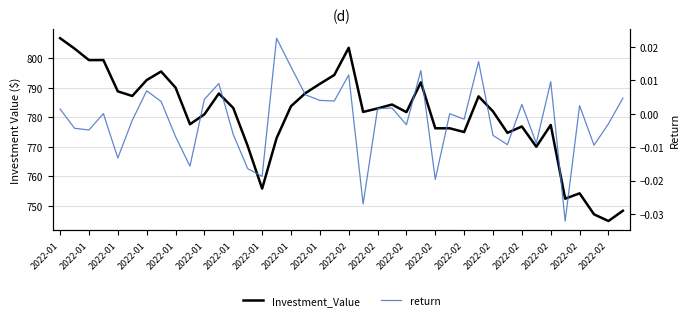

What is the maximum value shown in the chart?

806.8